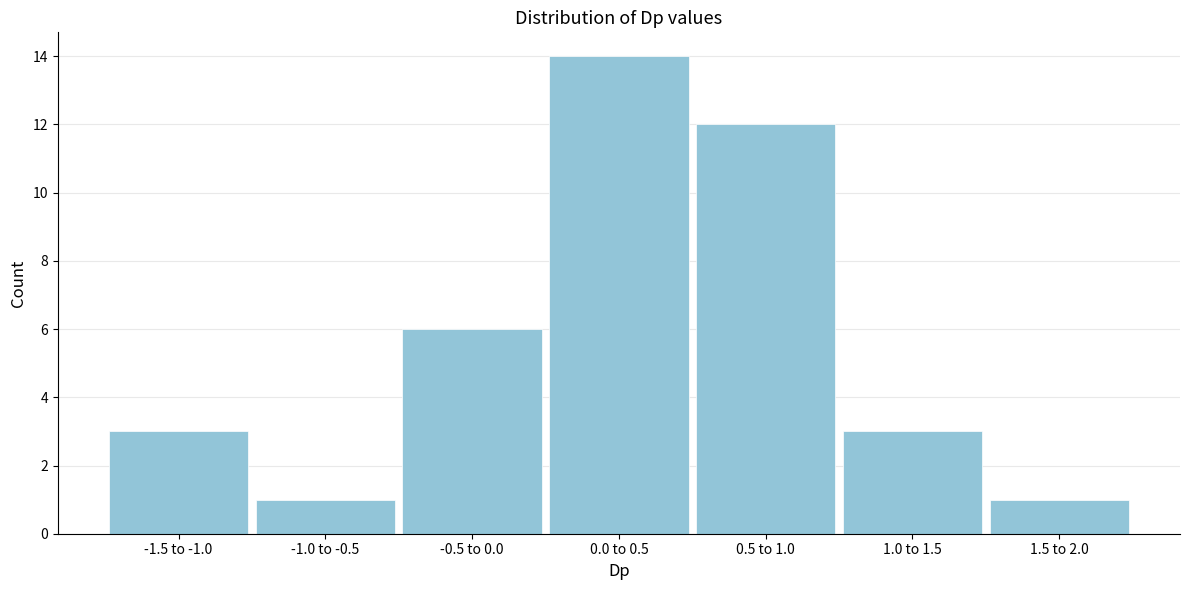

Reading left to right, list all the values displayed in this chart.

3	1	6	14	12	3	1